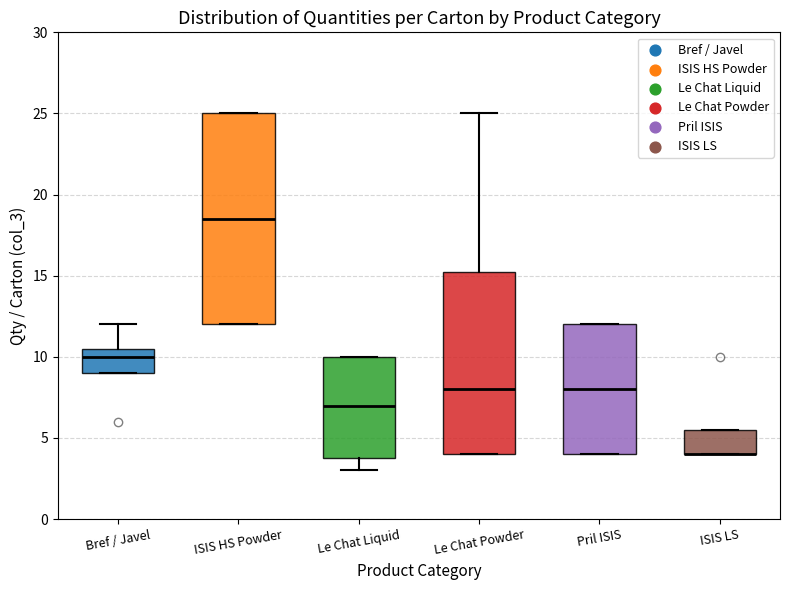

Reading left to right, read every box against the y-axis: the position of its median line, the range the box covers, and the ends of its whiskers. The values are not printed on the chart, so give them approximately, as read against the axis.

Bref / Javel: median 10.0, box 9.0 to 10.5, whiskers 9.0 to 12.0
ISIS HS Powder: median 18.5, box 12.0 to 25.0, whiskers 12.0 to 25.0
Le Chat Liquid: median 7.0, box 4.0 to 10.0, whiskers 3.0 to 10.0
Le Chat Powder: median 8.0, box 4.0 to 15.5, whiskers 4.0 to 25.0
Pril ISIS: median 8.0, box 4.0 to 12.0, whiskers 4.0 to 12.0
ISIS LS: median 4.0 (drawn on the box's lower edge), box 4.0 to 5.5, whiskers 4.0 to 5.5